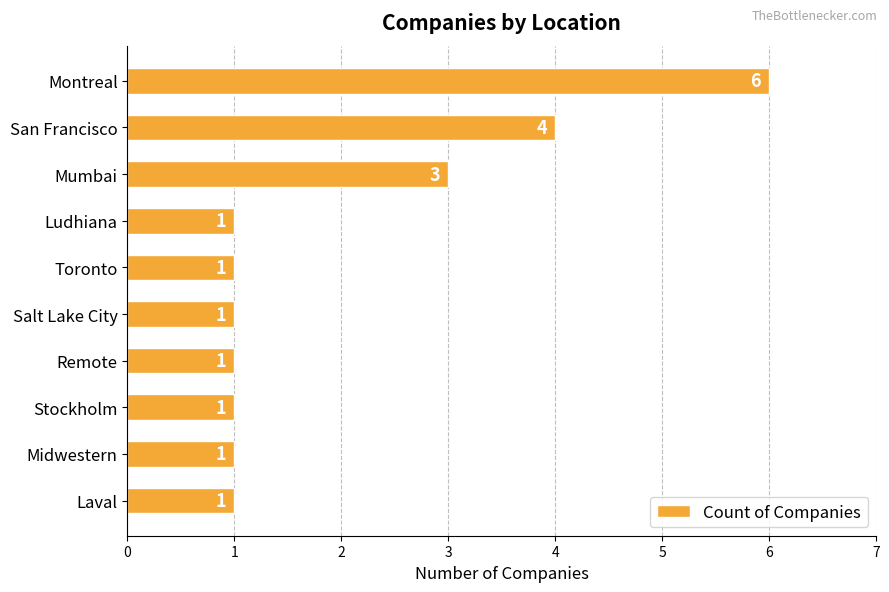

Reading bottom to top, list all the values displayed in this chart.

Laval=1	Midwestern=1	Stockholm=1	Remote=1	Salt Lake City=1	Toronto=1	Ludhiana=1	Mumbai=3	San Francisco=4	Montreal=6